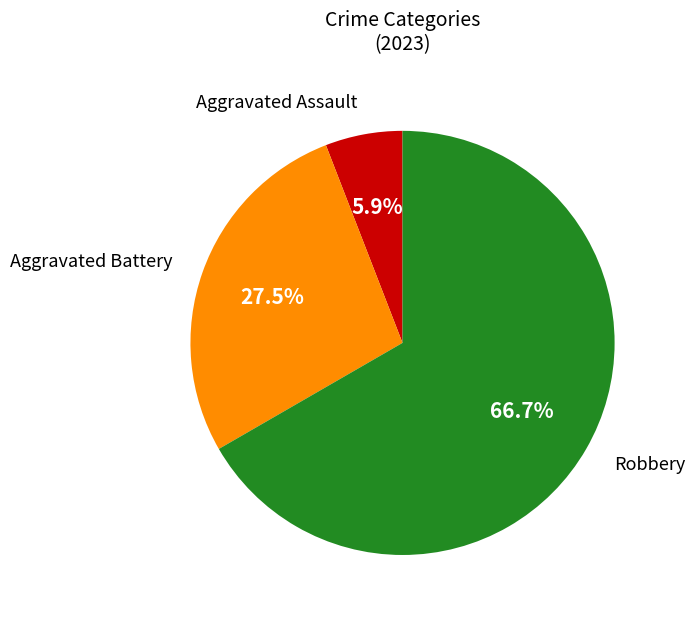

Is it true that Aggravated Assault is 6% of the pie?

True